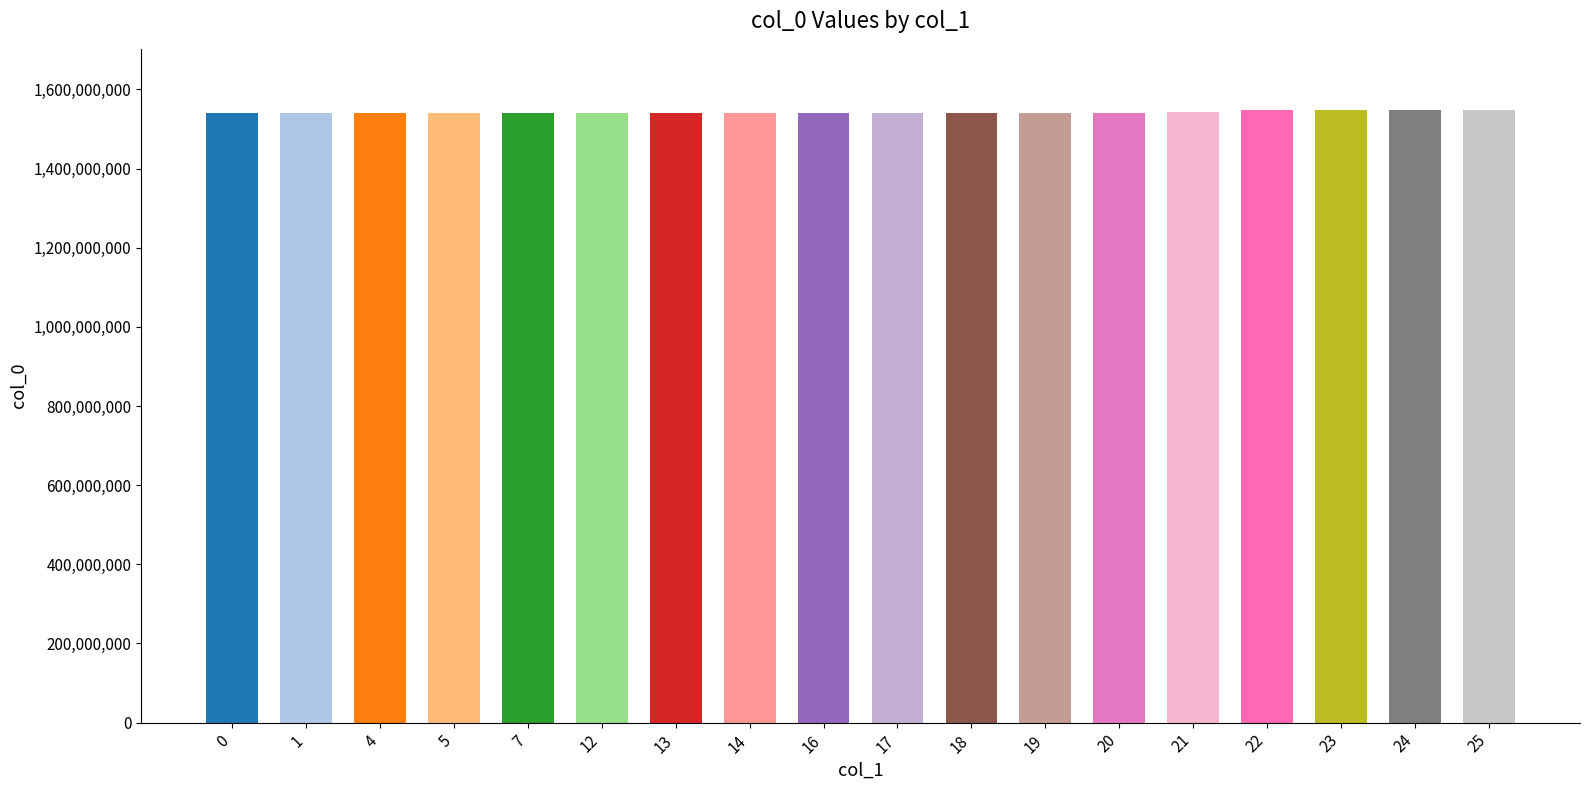

Count the number of categories in the chart.

18